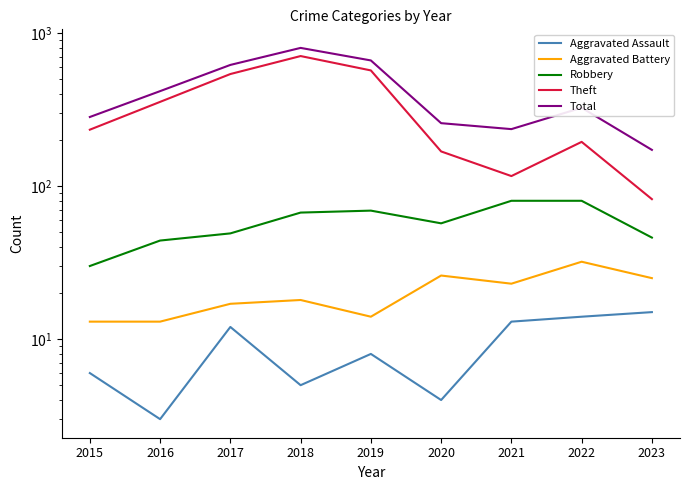

At which label does Aggravated Battery reach its peak?

2022